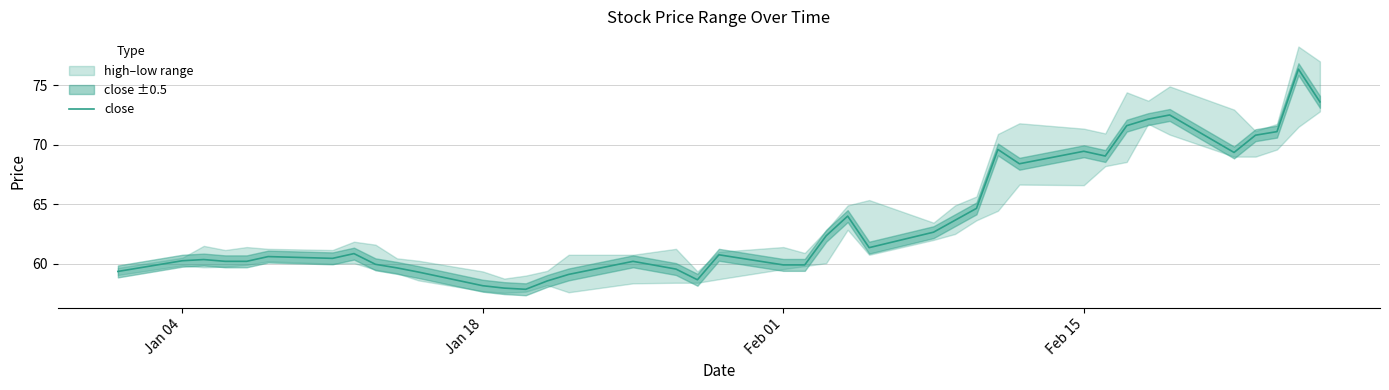

What is the minimum value shown in the chart?

57.9